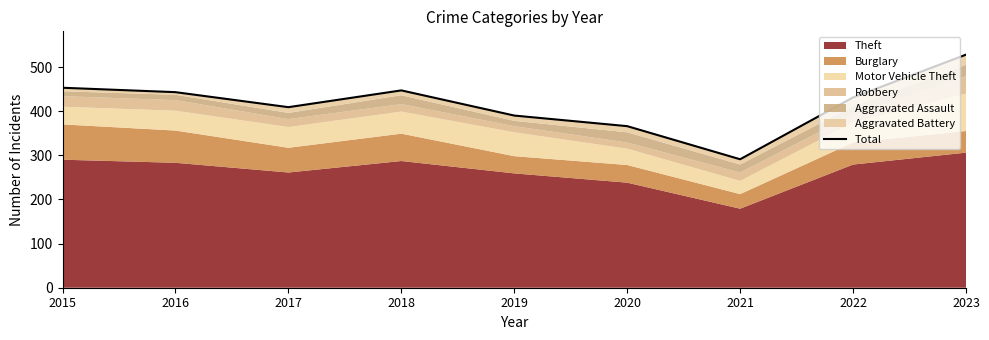

How many data points are less than 431?

4